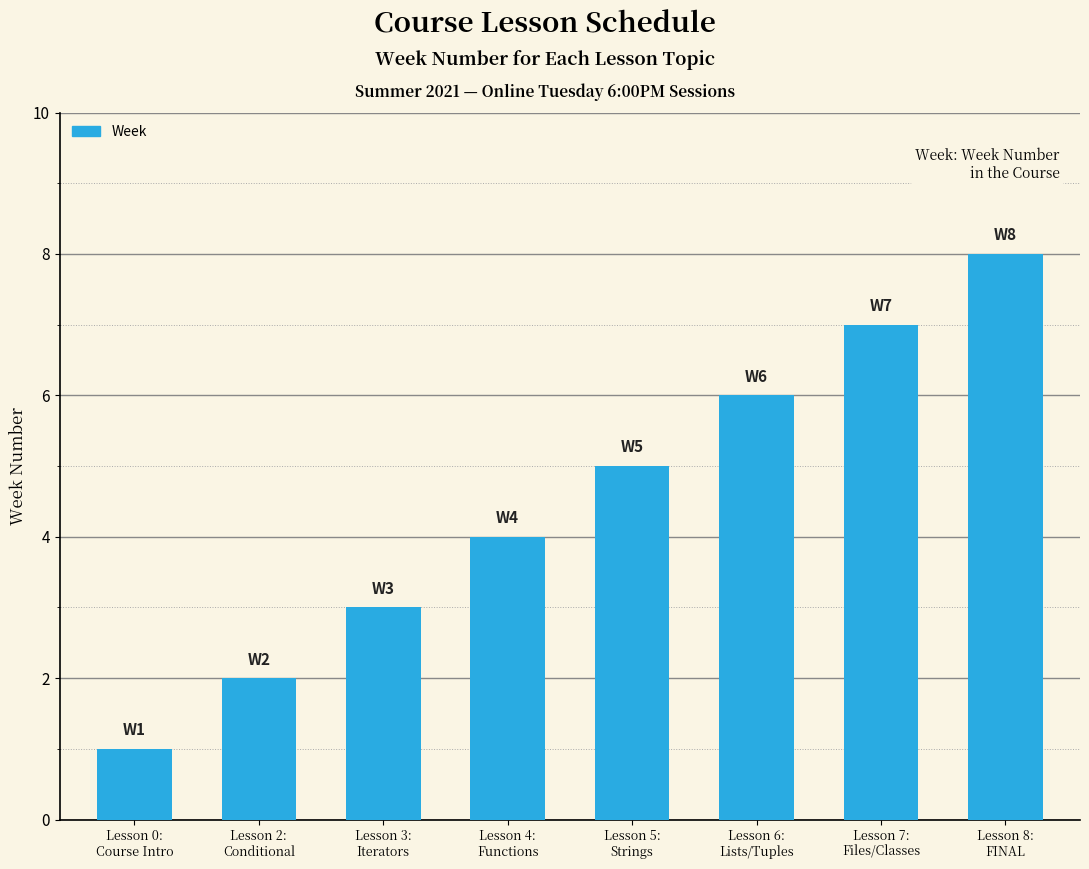

Between Lesson 6:
Lists/Tuples and Lesson 8:
FINAL, which is larger?

Lesson 8:
FINAL